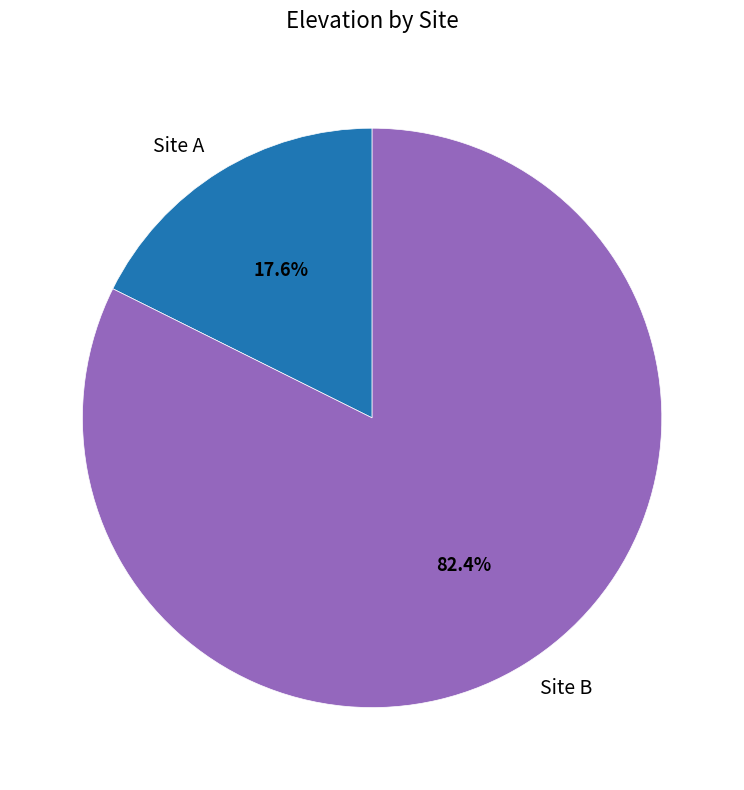

To the nearest percent, what is the combined percentage of Site B and Site A?

100%